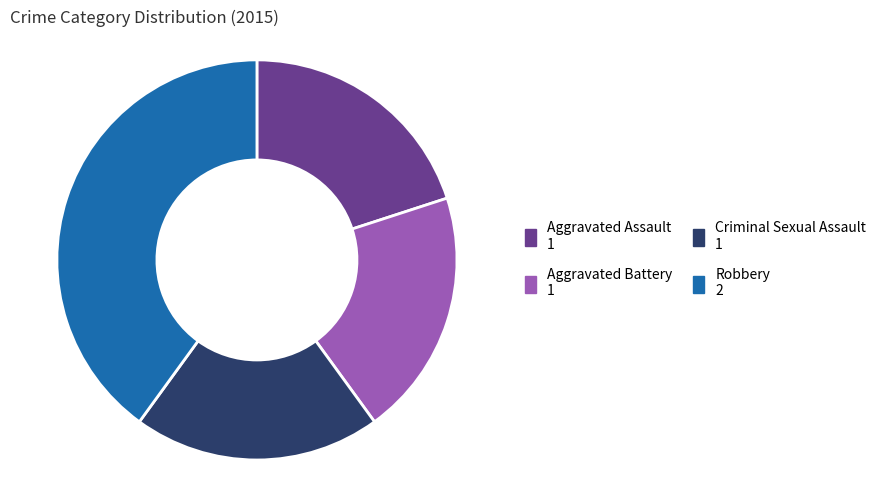

Is the sum of Aggravated Assault and Robbery greater than half?

Yes